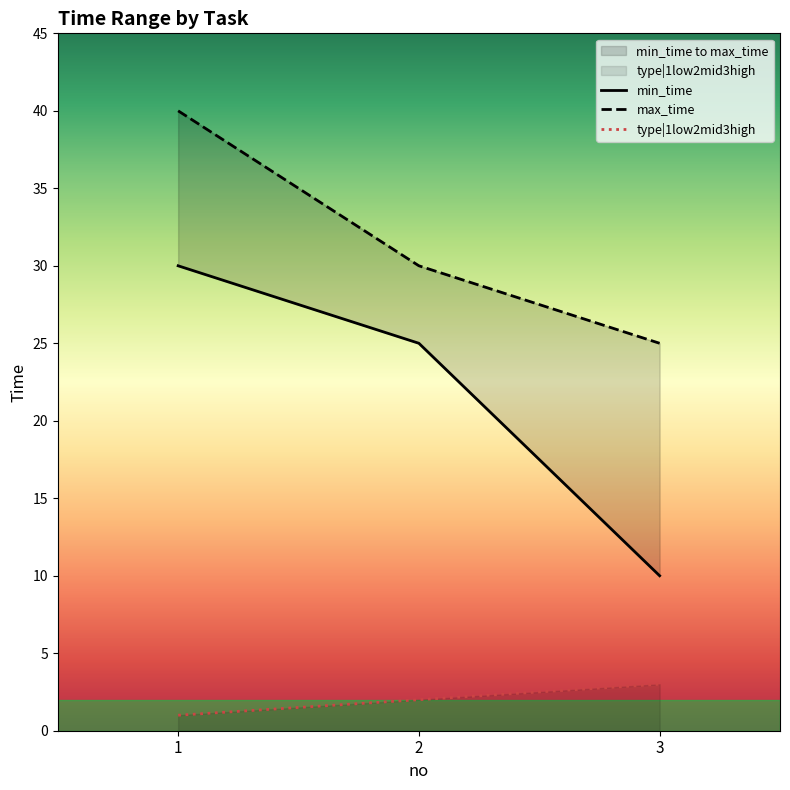

At which category is the sum across all series the highest?

1